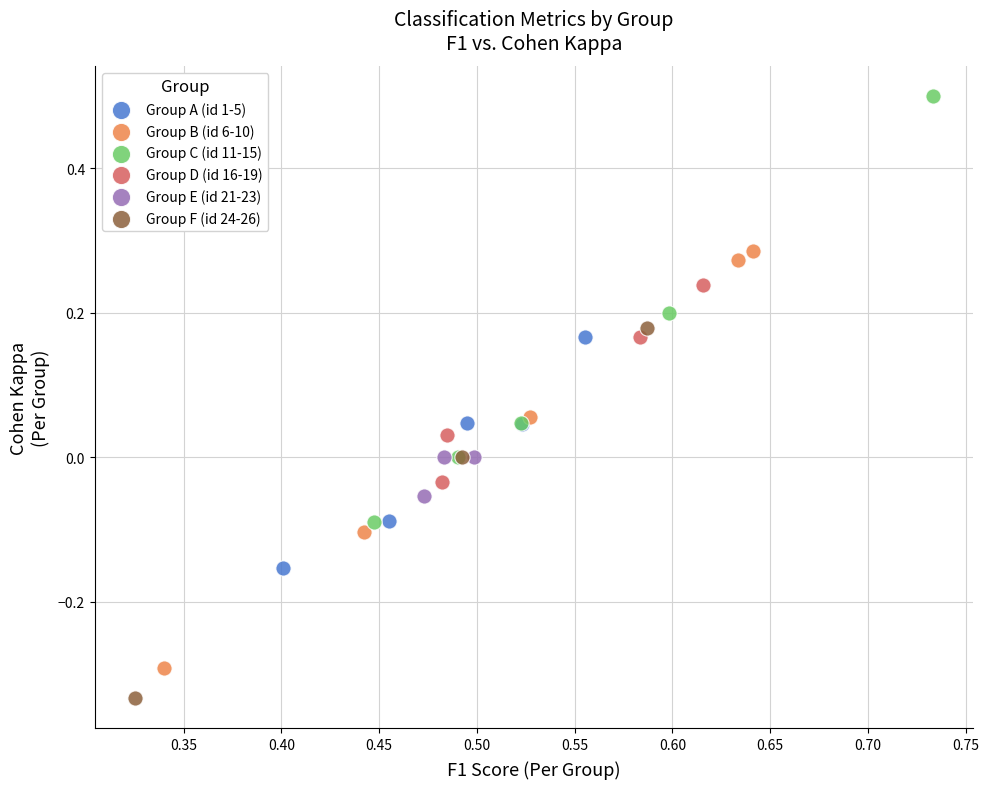

Which series reaches the maximum Y coordinate?

Group C (id 11-15)